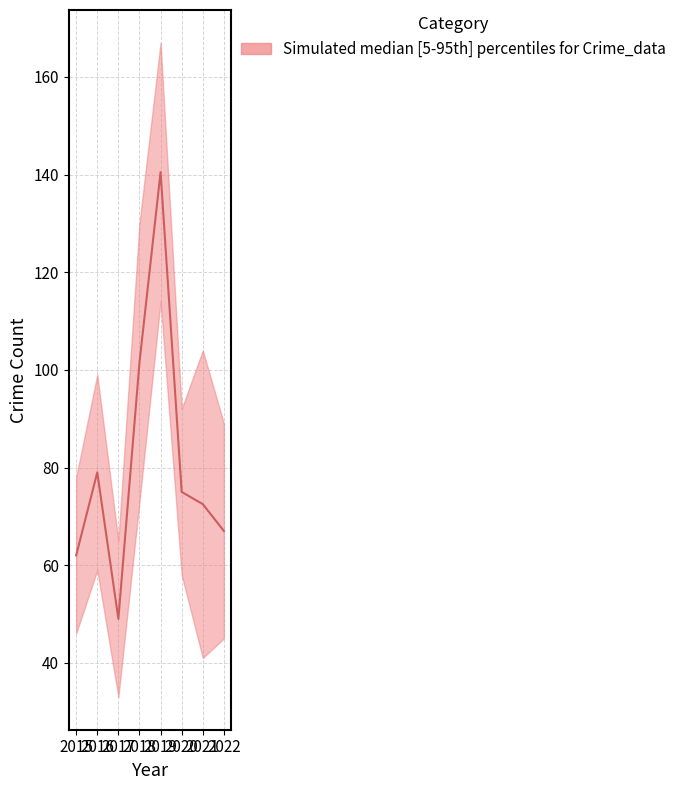

At which category is the sum across all series the highest?

2019